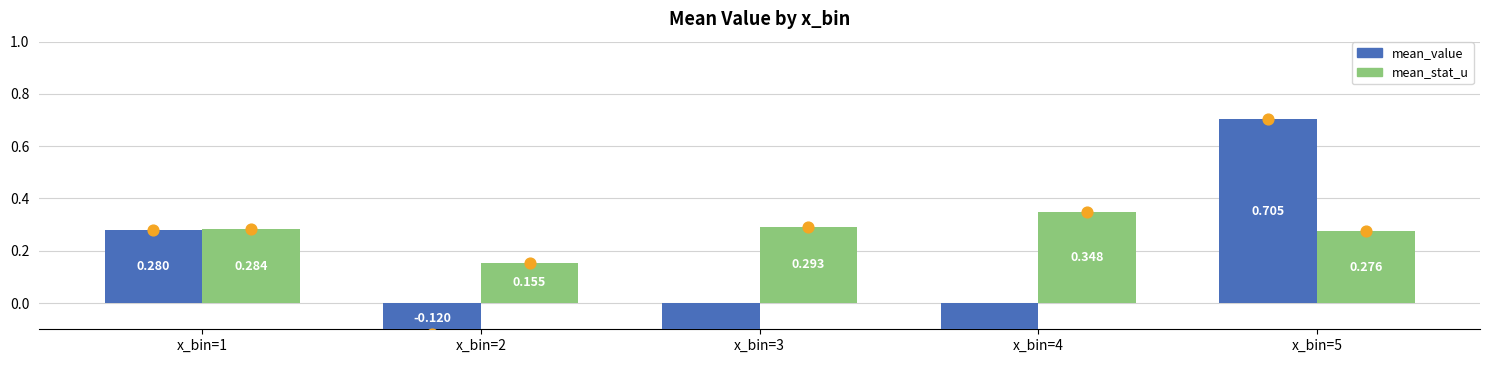

At how many categories does at least one series exceed 0?

5